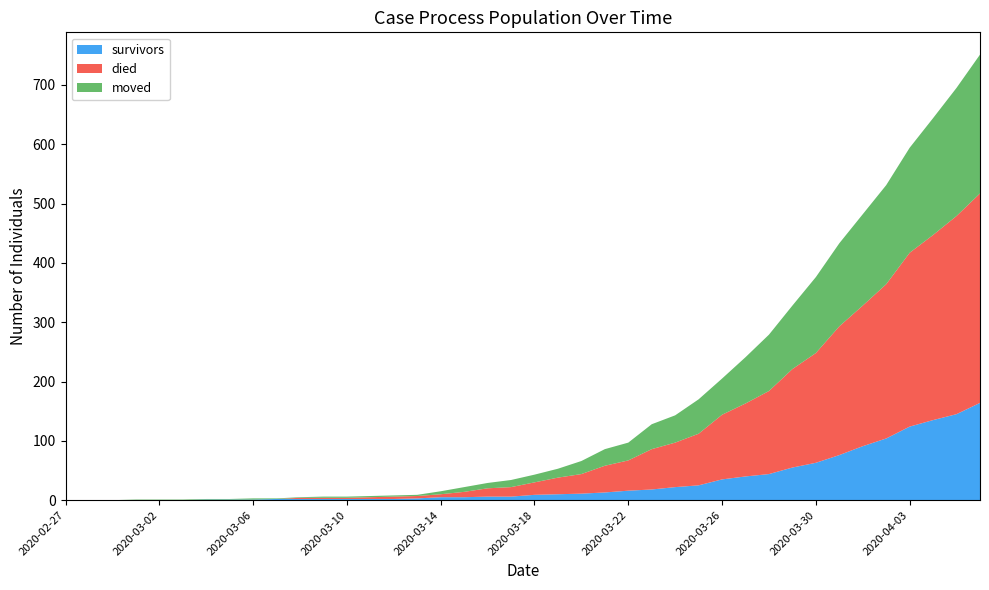

Reading left to right, list all the values displayed in this chart.

survivors: 2020-02-27=0	2020-02-28=0	2020-02-29=0	2020-03-01=0	2020-03-02=0	2020-03-03=0	2020-03-04=1	2020-03-05=1	2020-03-06=1	2020-03-07=2	2020-03-08=2	2020-03-09=2	2020-03-10=2	2020-03-11=2	2020-03-12=2	2020-03-13=3	2020-03-14=5	2020-03-15=5	2020-03-16=6	2020-03-17=6	2020-03-18=9	2020-03-19=10	2020-03-20=11	2020-03-21=13	2020-03-22=16	2020-03-23=18	2020-03-24=22	2020-03-25=25	2020-03-26=35	2020-03-27=40	2020-03-28=44	2020-03-29=55	2020-03-30=63	2020-03-31=76	2020-04-01=91	2020-04-02=104	2020-04-03=124	2020-04-04=135	2020-04-05=145	2020-04-06=164
died: 2020-02-27=0	2020-02-28=0	2020-02-29=0	2020-03-01=0	2020-03-02=0	2020-03-03=0	2020-03-04=0	2020-03-05=0	2020-03-06=0	2020-03-07=0	2020-03-08=2	2020-03-09=2	2020-03-10=2	2020-03-11=3	2020-03-12=4	2020-03-13=4	2020-03-14=5	2020-03-15=9	2020-03-16=14	2020-03-17=16	2020-03-18=21	2020-03-19=28	2020-03-20=33	2020-03-21=45	2020-03-22=51	2020-03-23=68	2020-03-24=75	2020-03-25=87	2020-03-26=109	2020-03-27=123	2020-03-28=140	2020-03-29=166	2020-03-30=185	2020-03-31=217	2020-04-01=237	2020-04-02=260	2020-04-03=293	2020-04-04=312	2020-04-05=334	2020-04-06=353
moved: 2020-02-27=0	2020-02-28=0	2020-02-29=0	2020-03-01=1	2020-03-02=1	2020-03-03=1	2020-03-04=1	2020-03-05=1	2020-03-06=2	2020-03-07=1	2020-03-08=1	2020-03-09=2	2020-03-10=2	2020-03-11=2	2020-03-12=2	2020-03-13=2	2020-03-14=5	2020-03-15=8	2020-03-16=9	2020-03-17=12	2020-03-18=13	2020-03-19=15	2020-03-20=22	2020-03-21=28	2020-03-22=30	2020-03-23=42	2020-03-24=46	2020-03-25=58	2020-03-26=61	2020-03-27=78	2020-03-28=95	2020-03-29=107	2020-03-30=128	2020-03-31=140	2020-04-01=154	2020-04-02=167	2020-04-03=177	2020-04-04=197	2020-04-05=216	2020-04-06=234